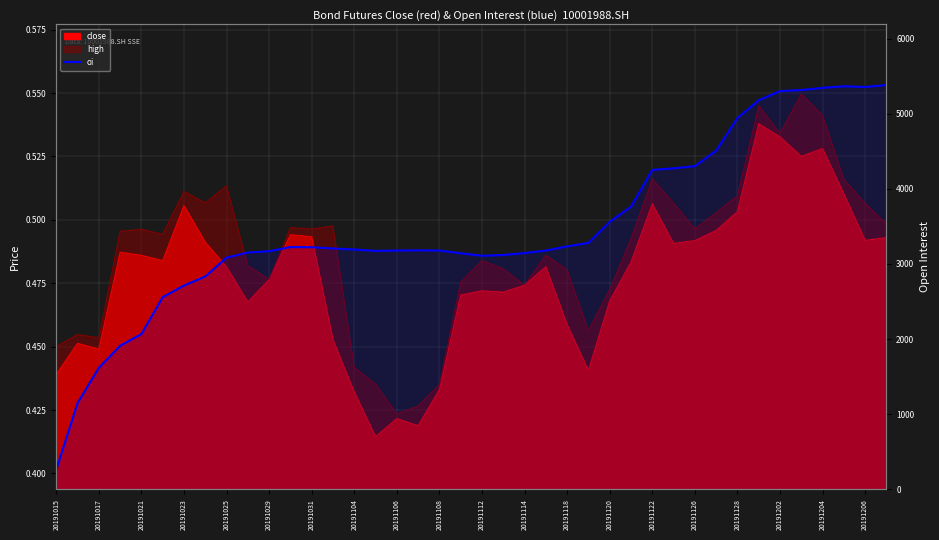

Is it true that the value at 37 is 9075?

False